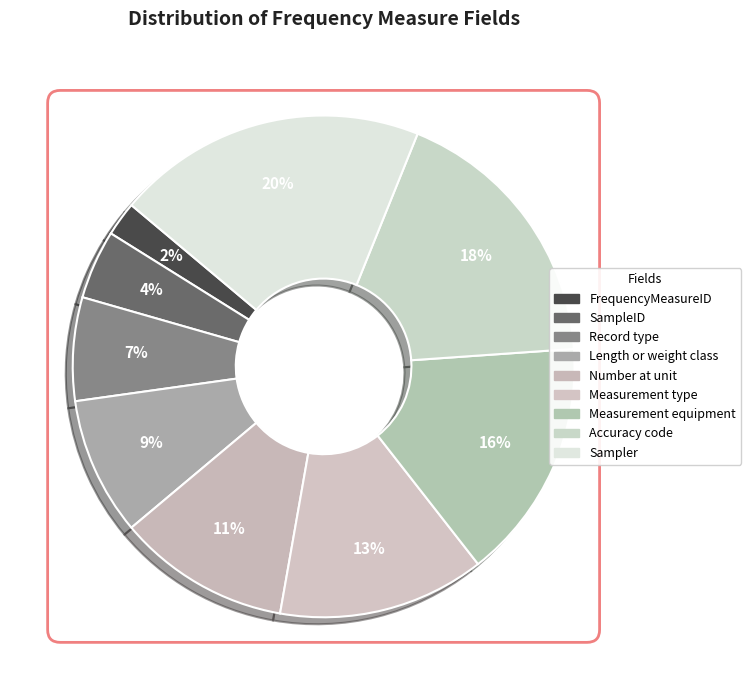

Is there any slice that represents more than half of the pie?

No